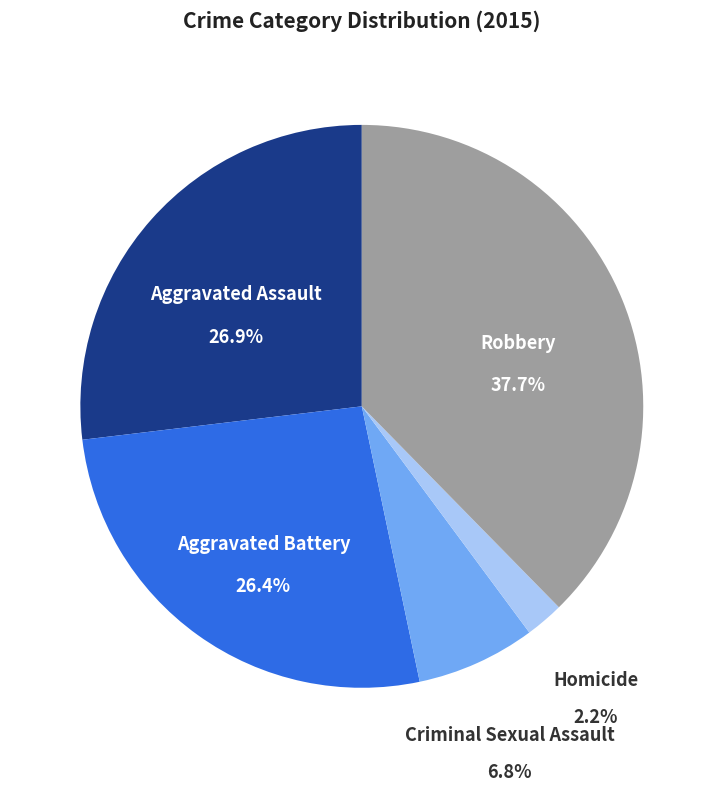

Does any single category account for the majority?

No